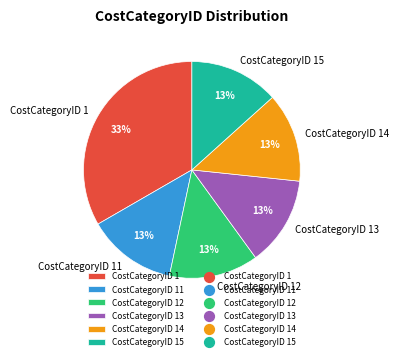

To the nearest percent, what portion does CostCategoryID 11 represent?

13%